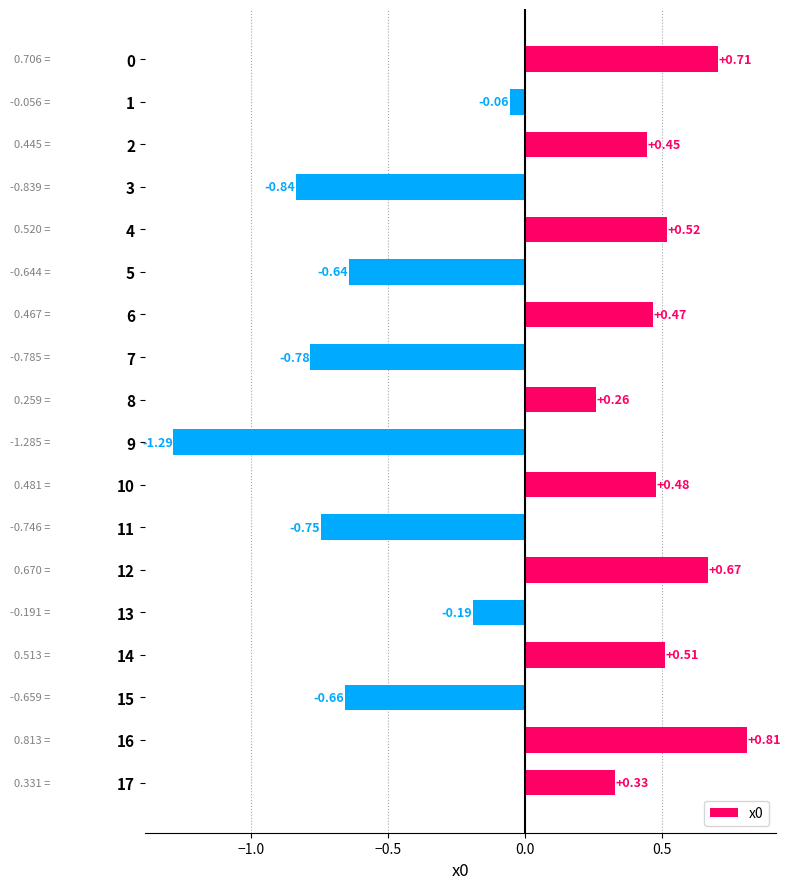

What is the change in value from 5 to 17?

+1.0